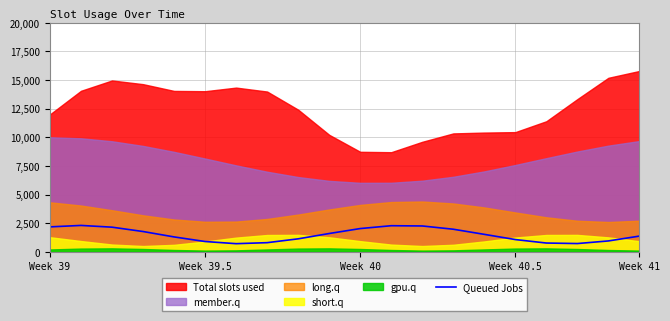

The value at 13 is 3160. True or false?

False